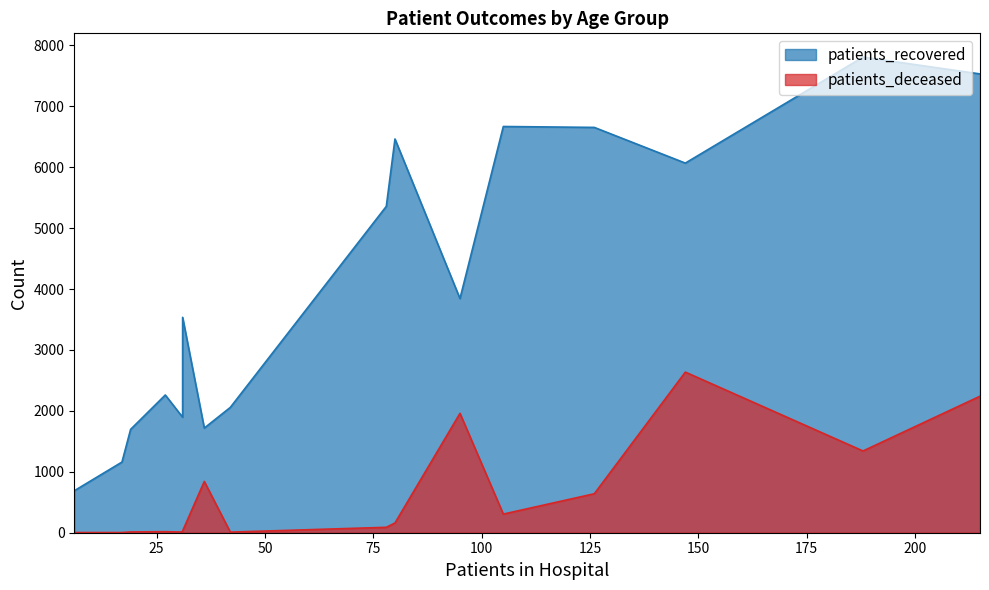

Which series has the largest total across all categories?

patients_recovered